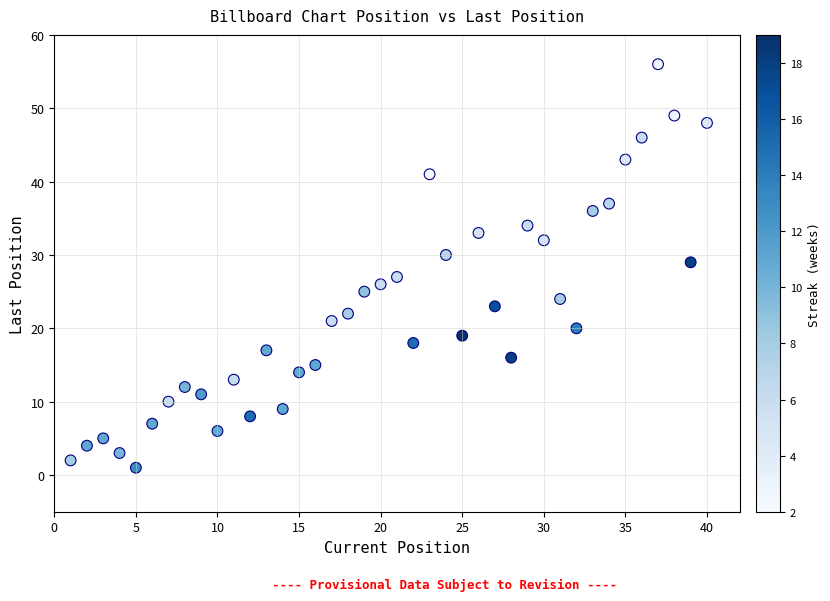

What is the range of Y values (max minus min)?

55